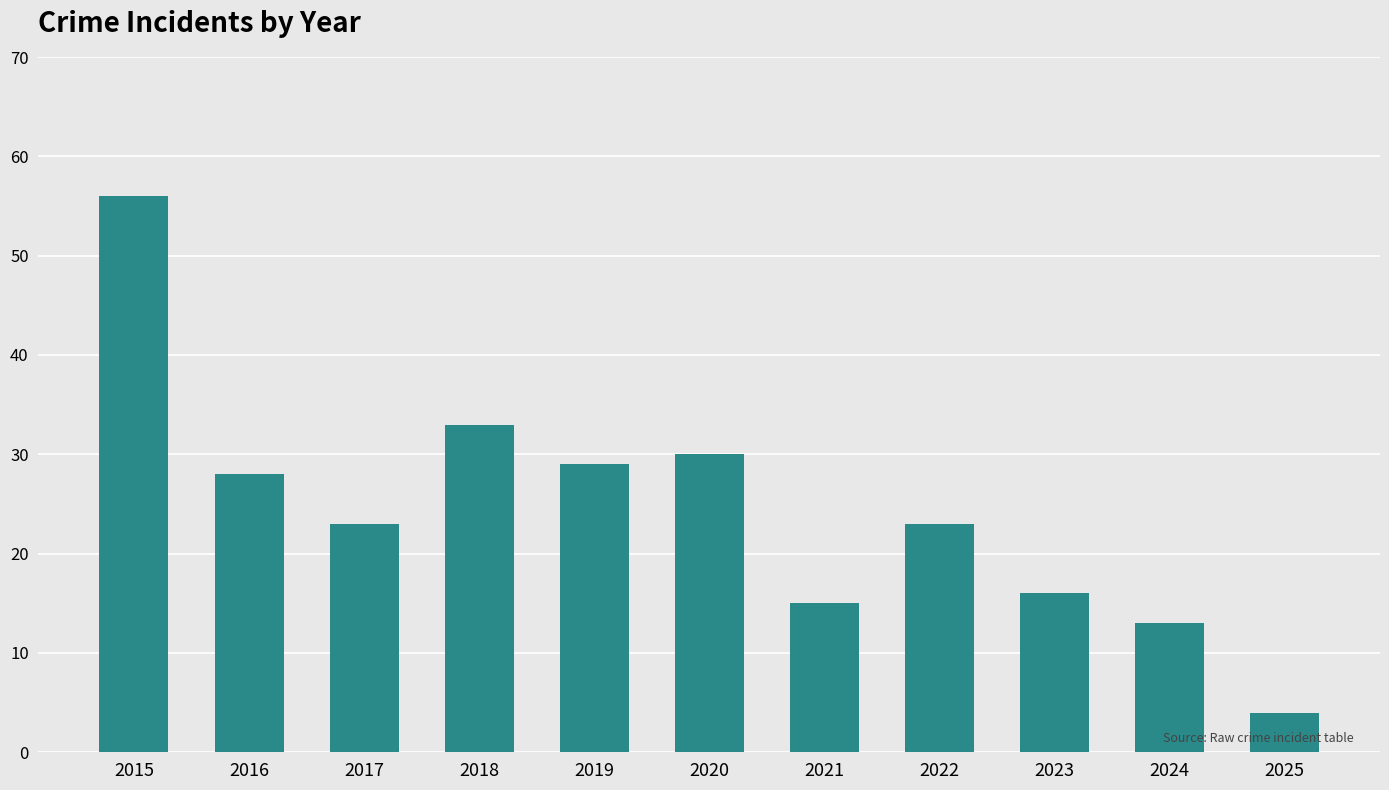

Is it true that the value at 2020 is 10?

False